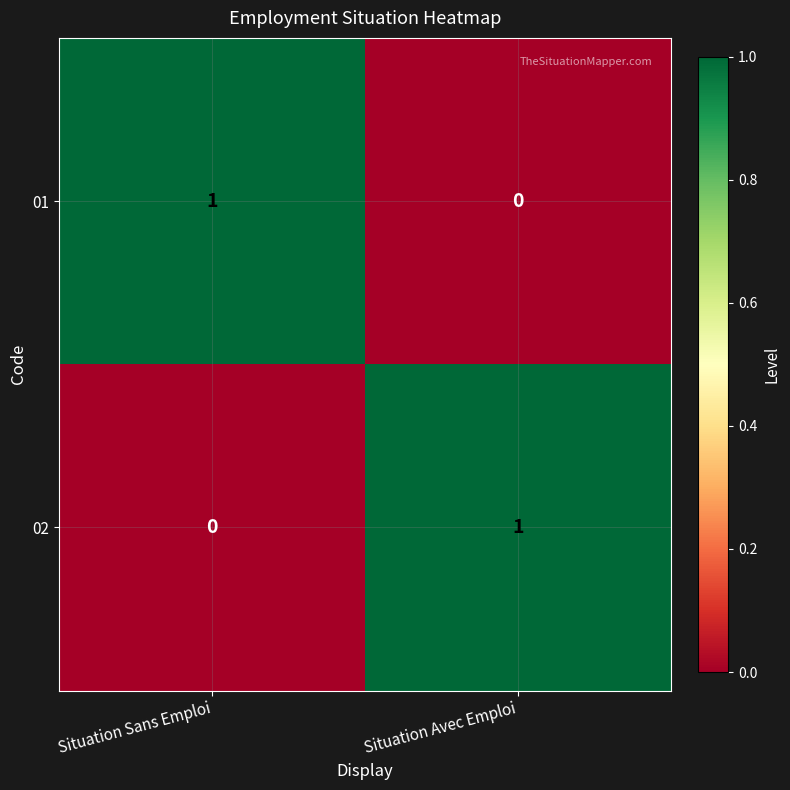

True or false: 02 has a value of 0 at Situation Avec Emploi.

False